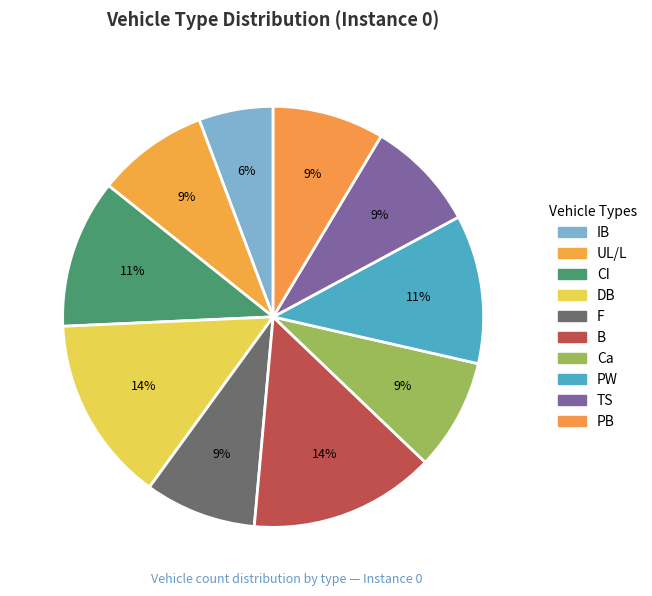

What percentage is the UL/L slice, to the nearest percent?

9%